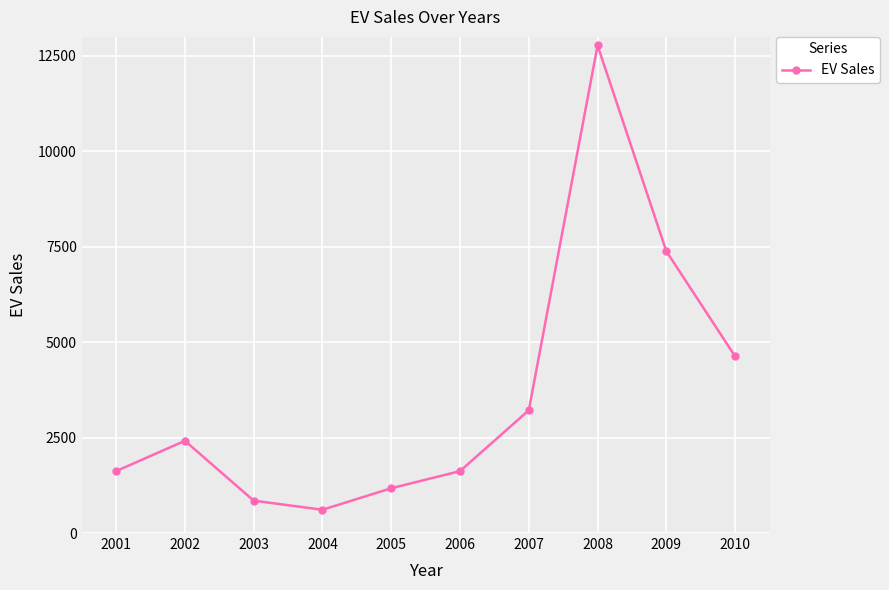

Which label corresponds to the smallest value in the chart?

2004